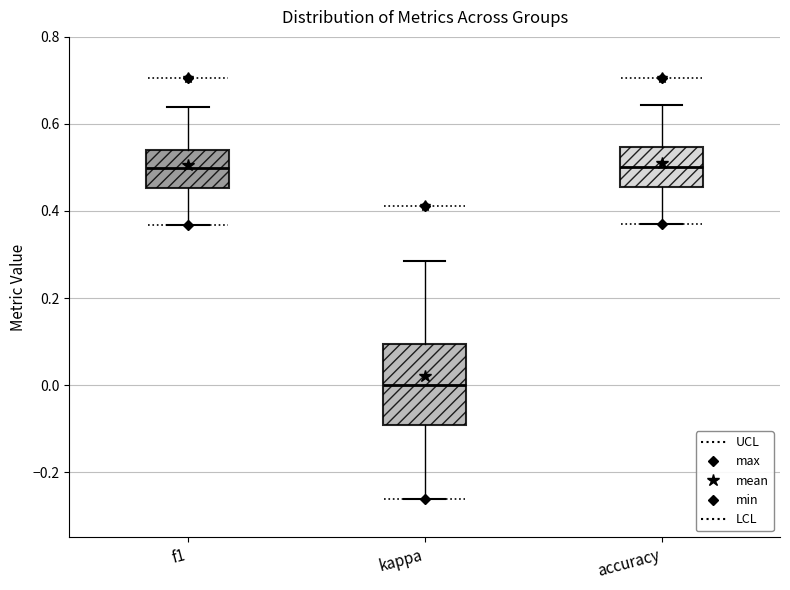

Where does the upper whisker of the box for kappa end on the y-axis? The values are not printed on the chart, so give them approximately, as read against the axis.

0.28